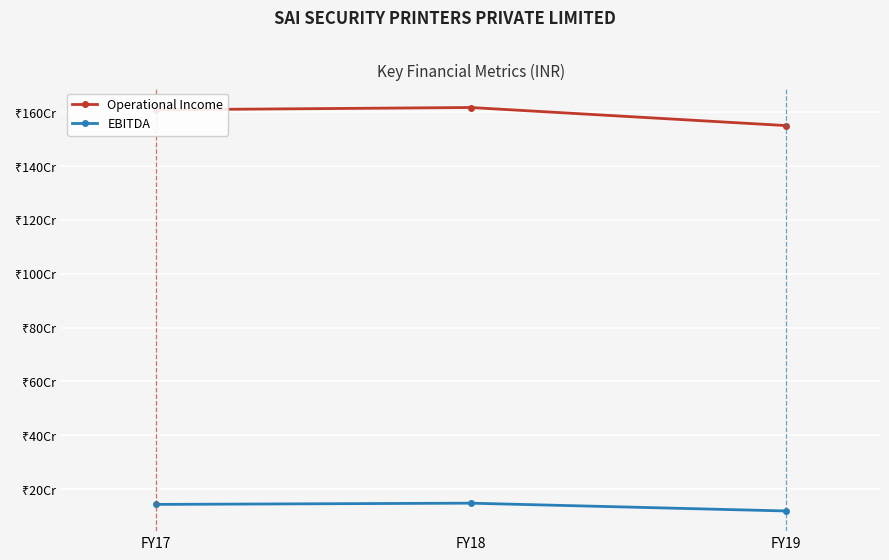

Is this an area chart (filled region under the line)?

No